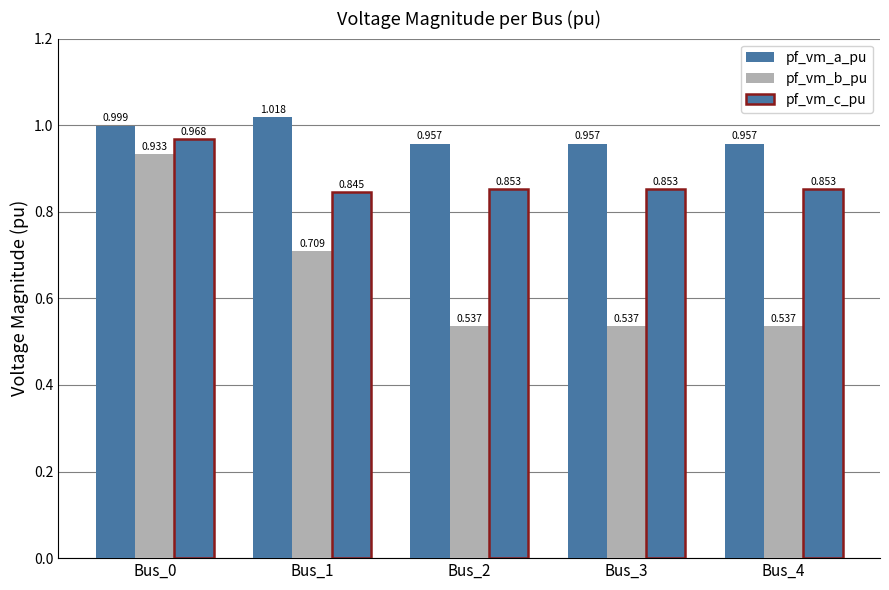

Between Bus_0 and Bus_2, which series saw the biggest shift?

pf_vm_b_pu